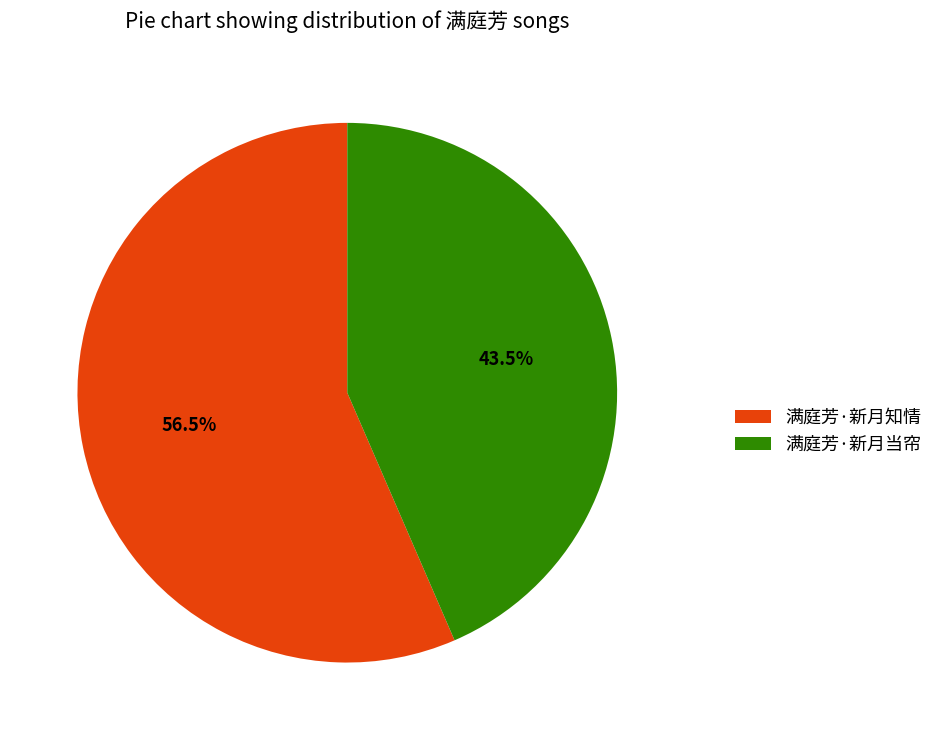

Combined, what portion of the pie is 满庭芳·新月知情 and 满庭芳·新月当帘?

100.0%